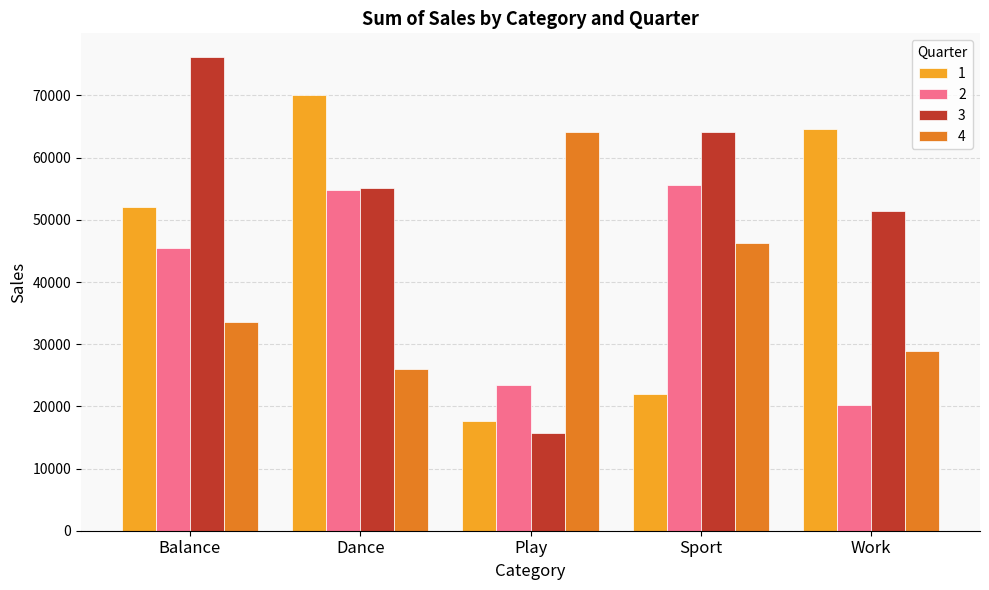

How many groups of bars are there?

5